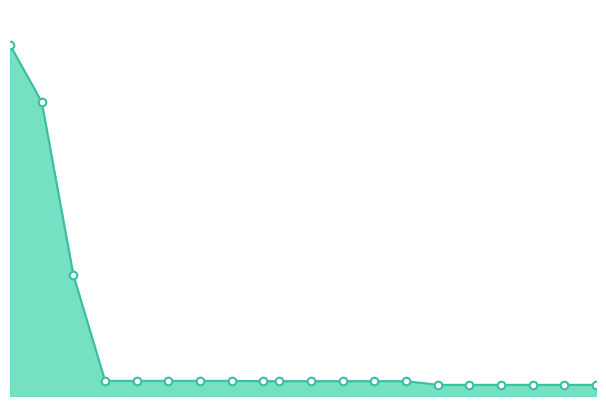

Which series reaches the minimum Y coordinate?

mean_line